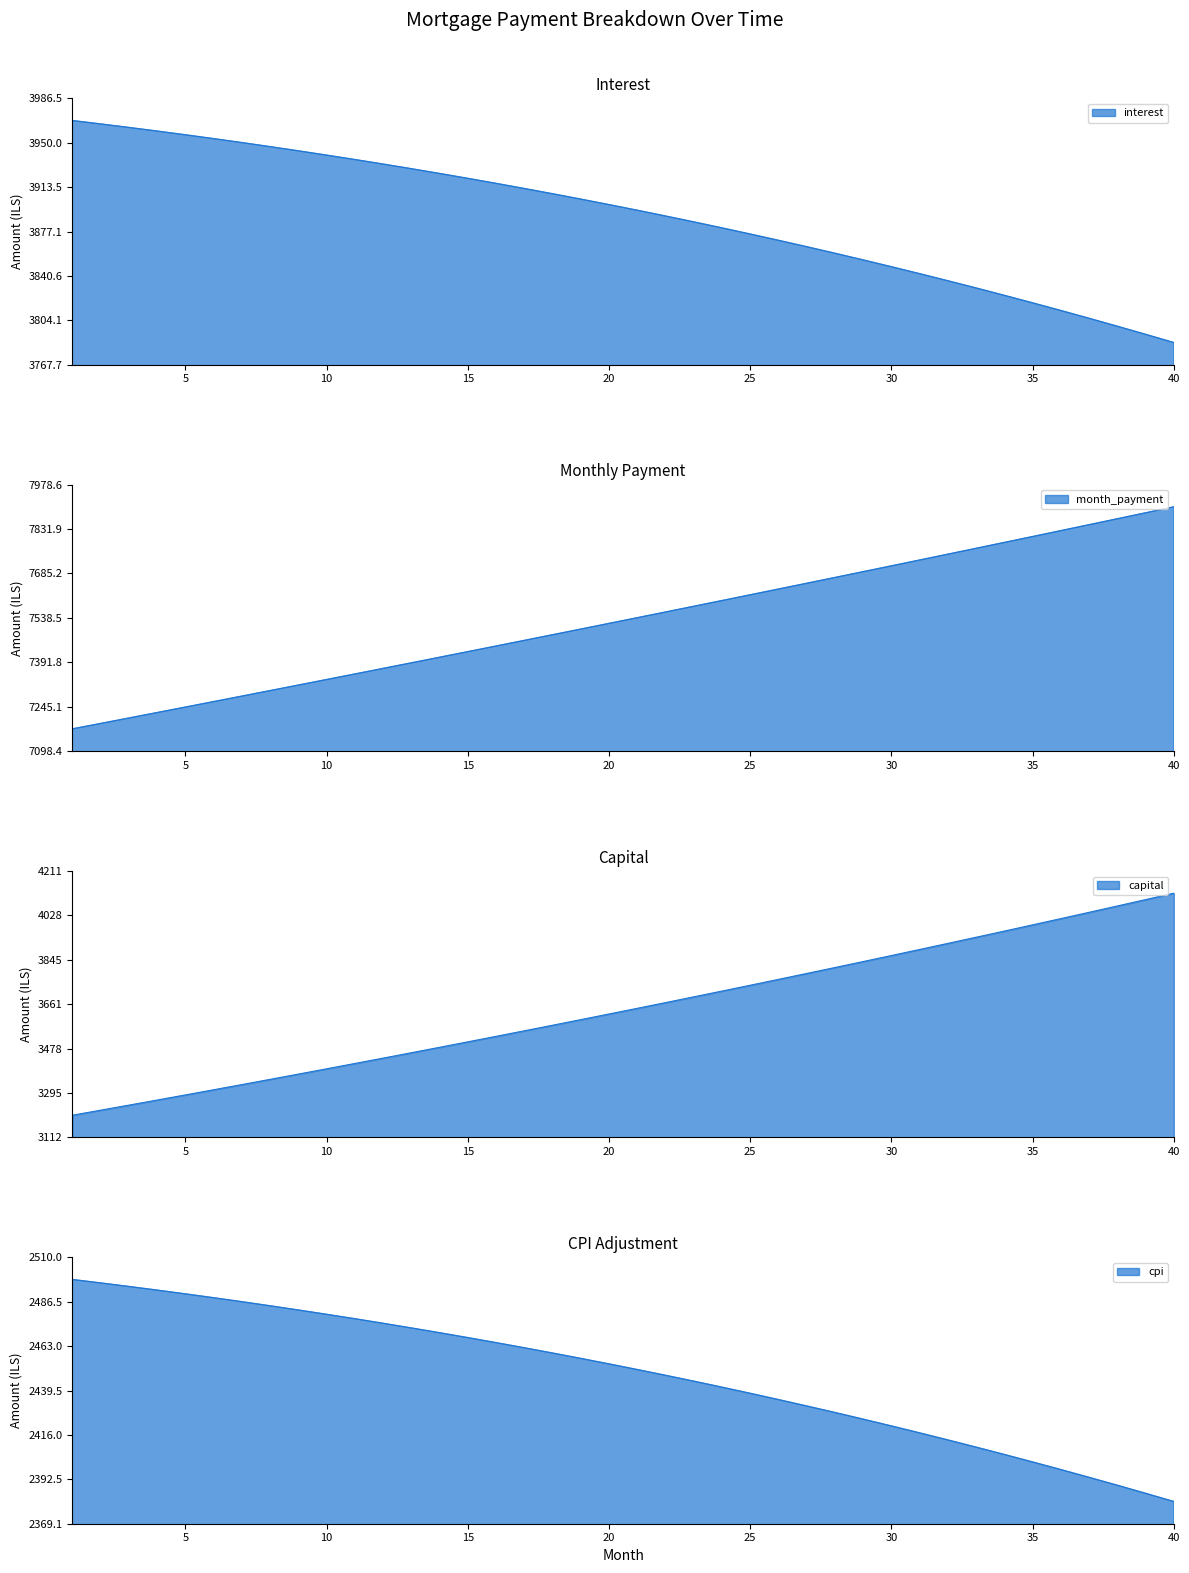

True or false: month_payment and capital intersect in this chart.

False